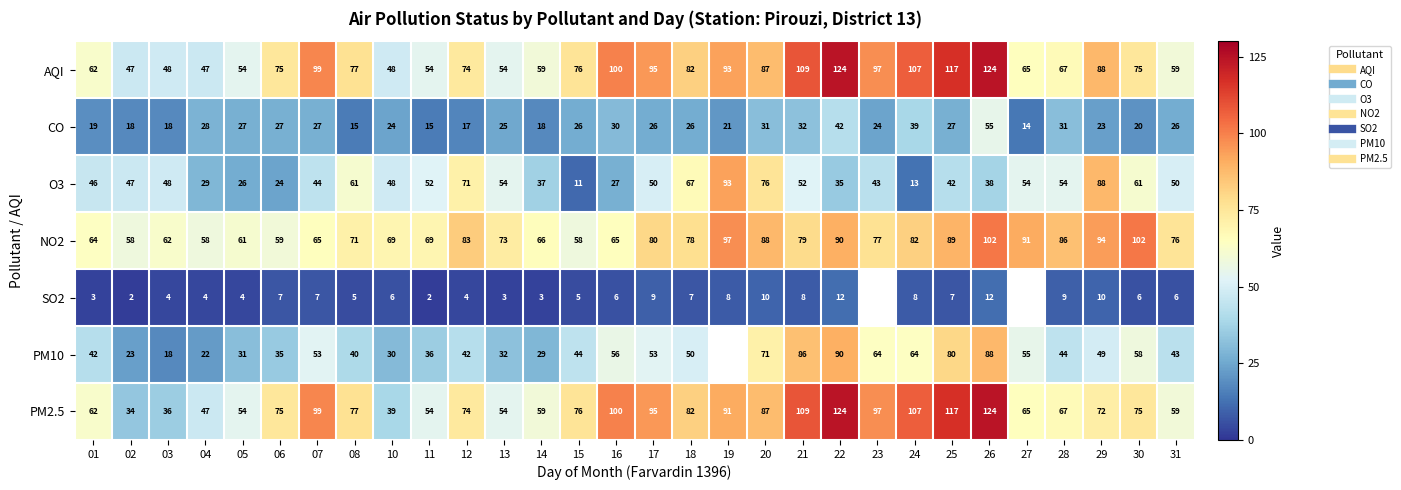

Which label corresponds to the largest value in the chart?

22